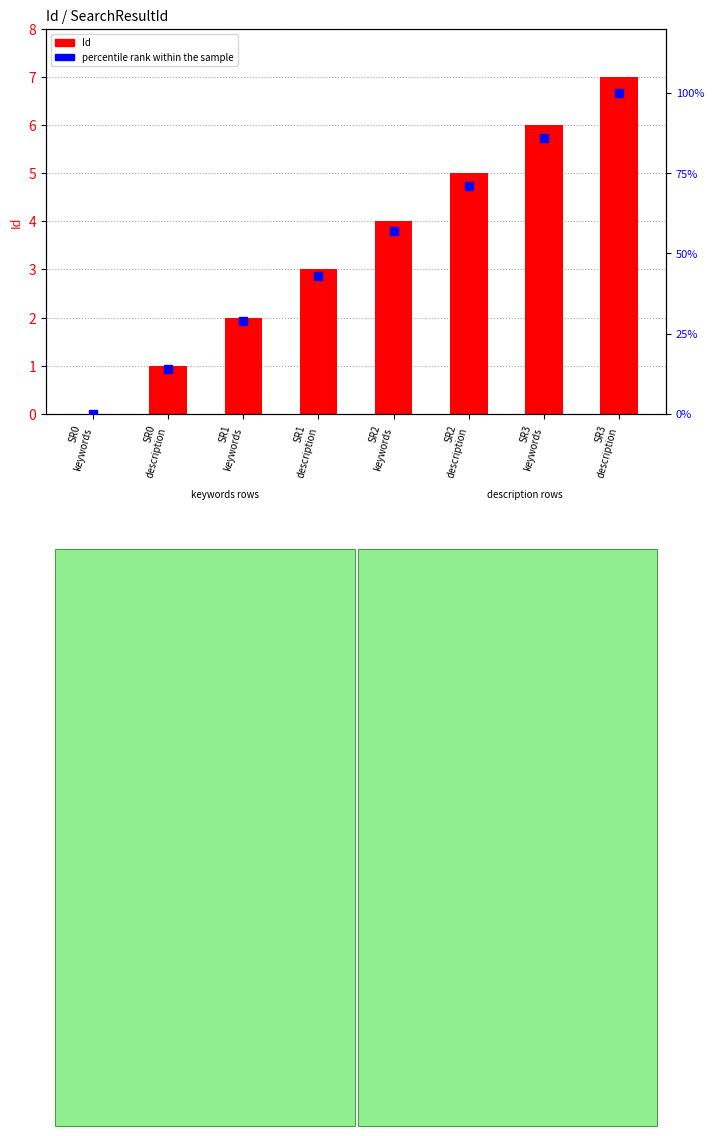

Which series has the widest spread of Y values?

percentile rank within the sample